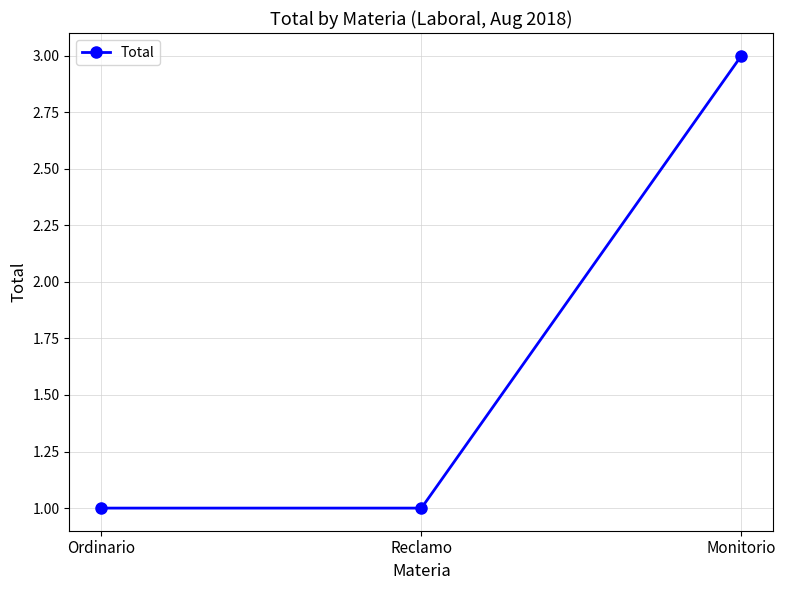

What is the ratio of the value at Monitorio to the value at Reclamo?

3.0